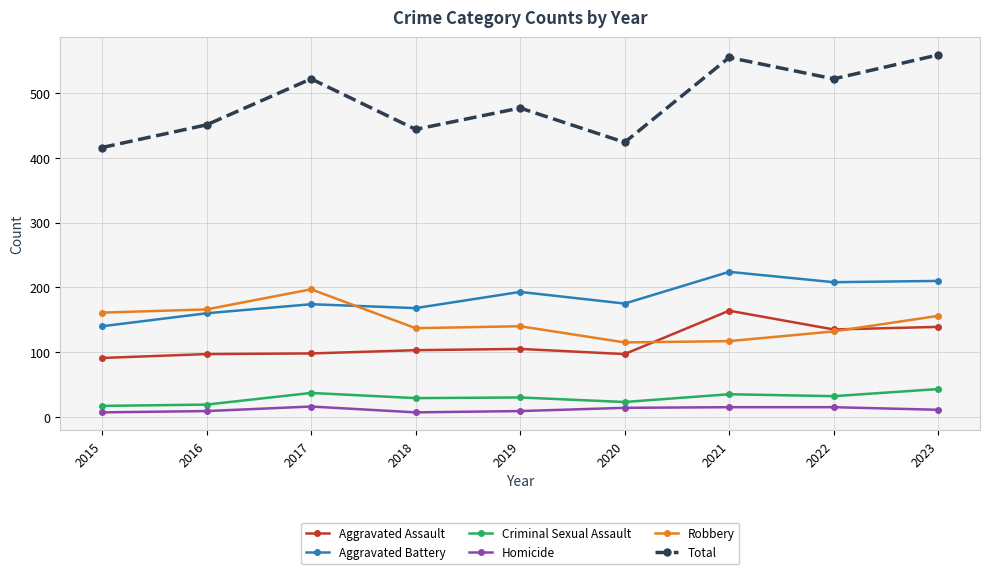

How many lines are shown in the chart?

6